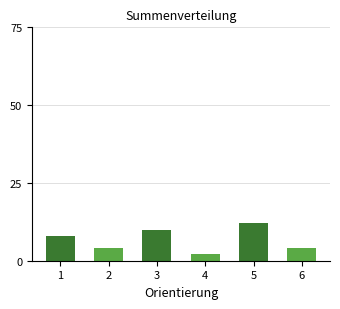

How many data points are less than 8?

3